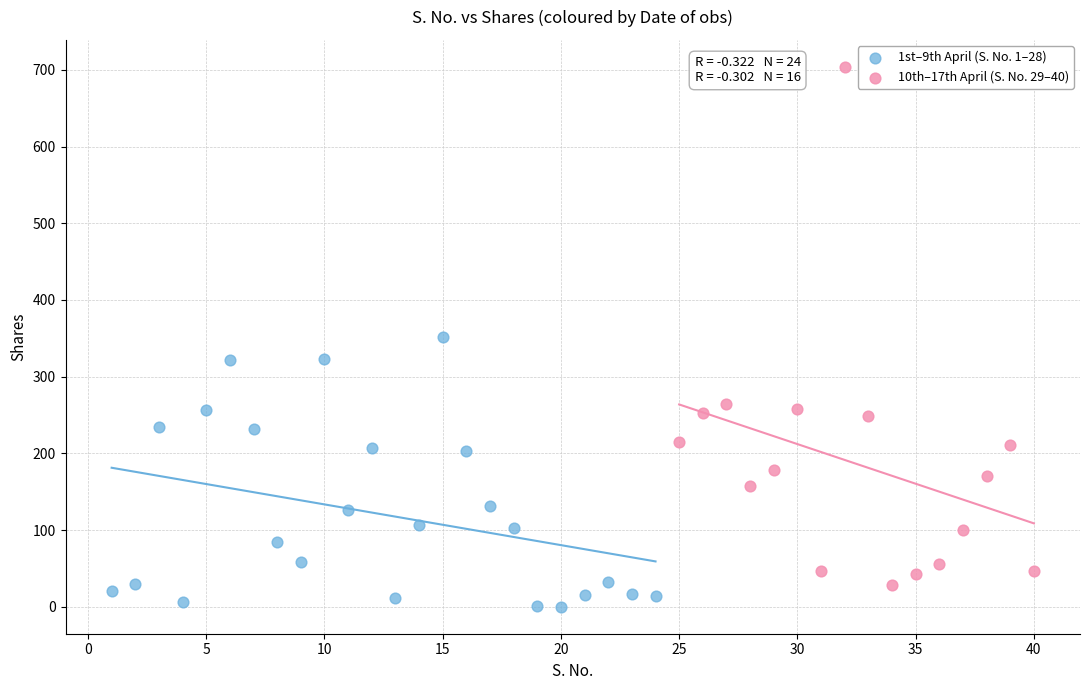

What are all the series names shown in the legend?

1st–9th April (S. No. 1–28), 10th–17th April (S. No. 29–40)